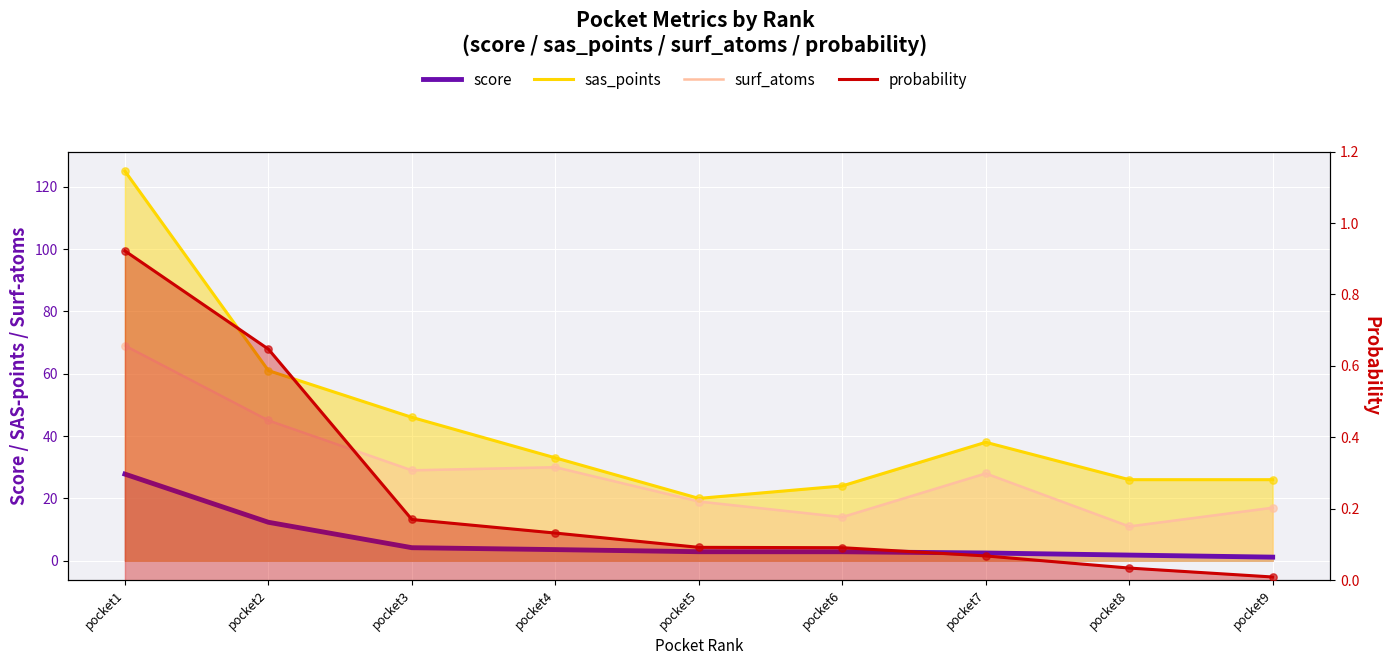

Which series reaches the maximum Y coordinate?

sas_points